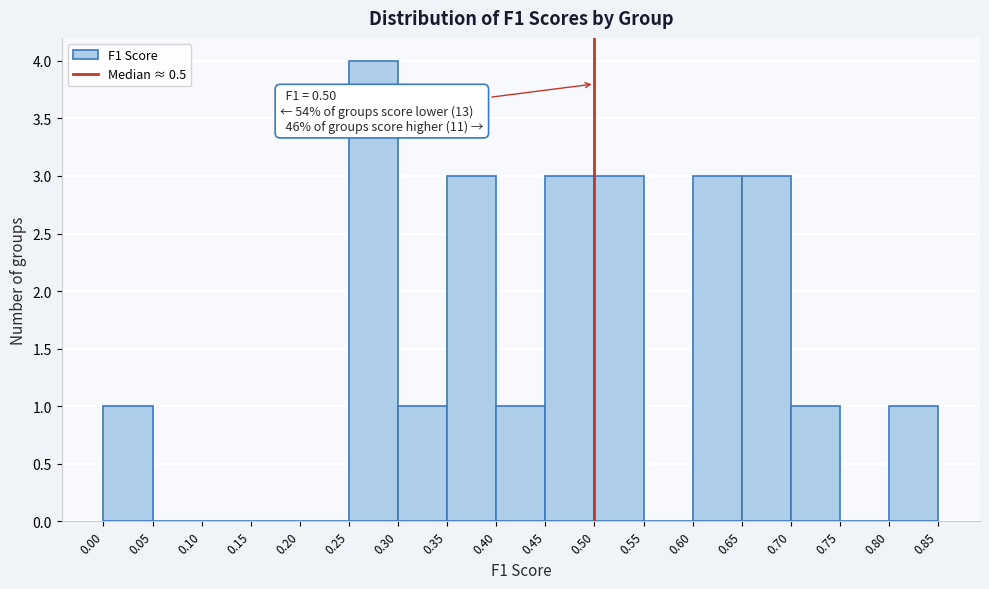

Which range on the x-axis has the tallest bar?

0.25 to 0.30